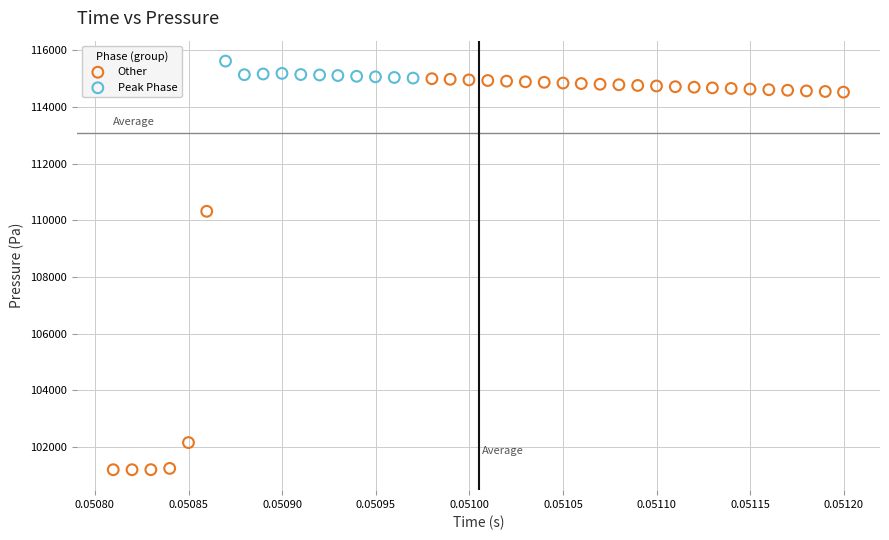

Which series contains the highest Y value?

Peak Phase